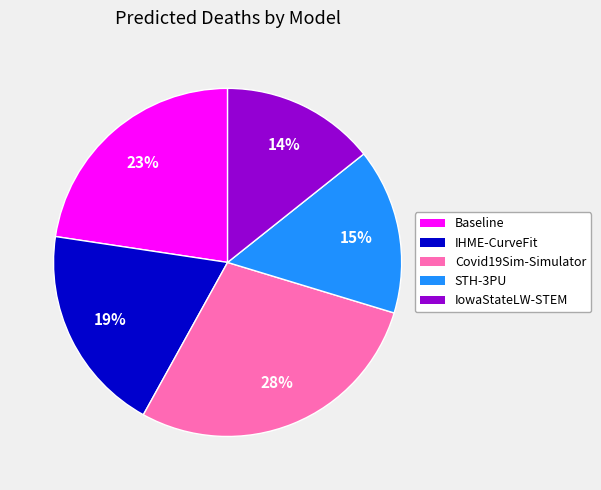

Does Baseline account for over 50% of the chart?

No